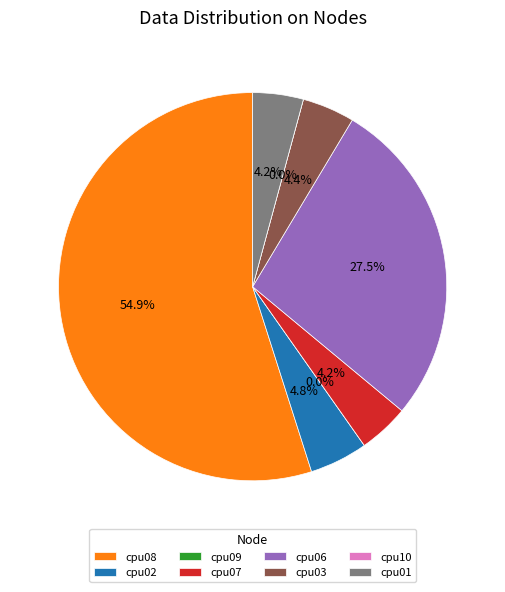

Is cpu02 the majority of the pie?

No